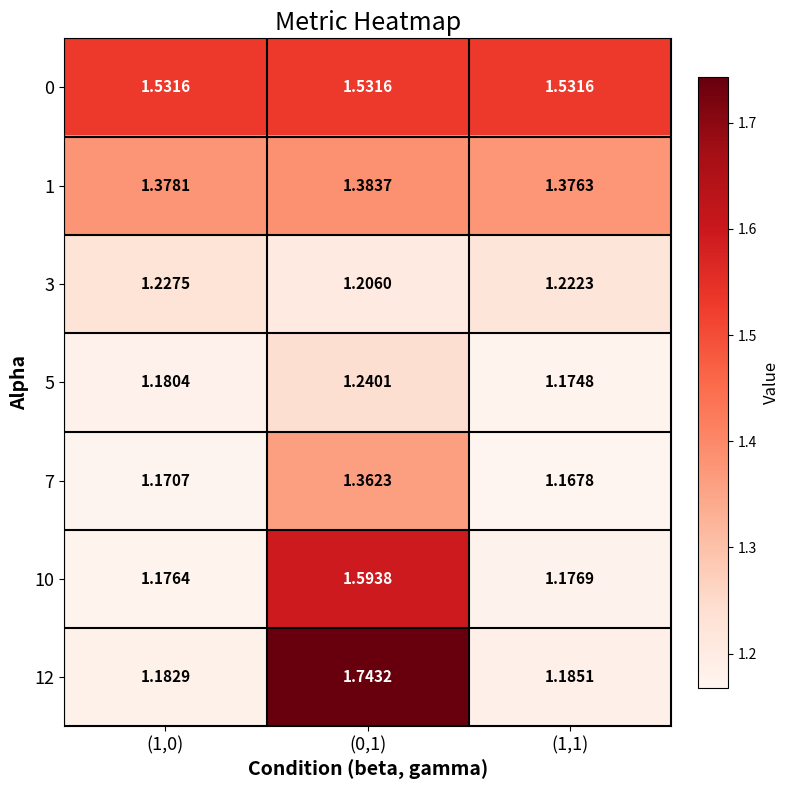

Is the value of 12 at (1,0) greater than the value of 10 at (1,1)?

Yes